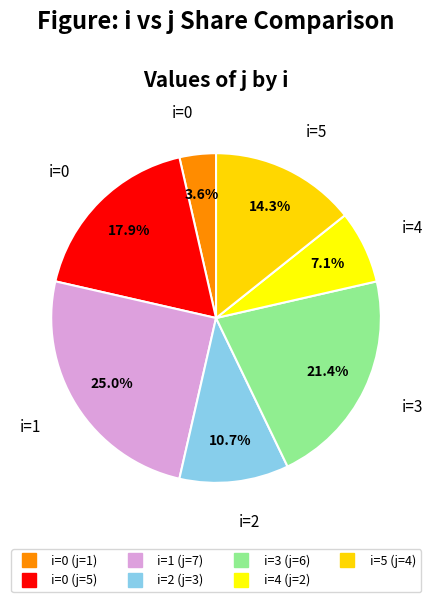

How many slices are in this pie chart?

7